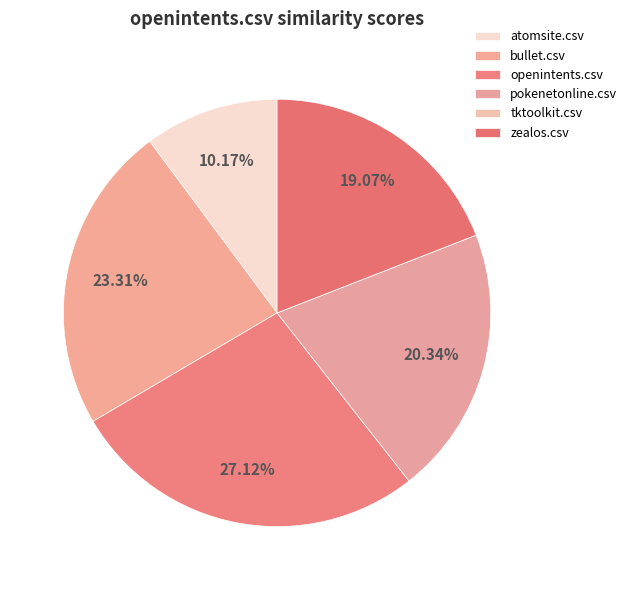

How many segments does this pie chart have?

6